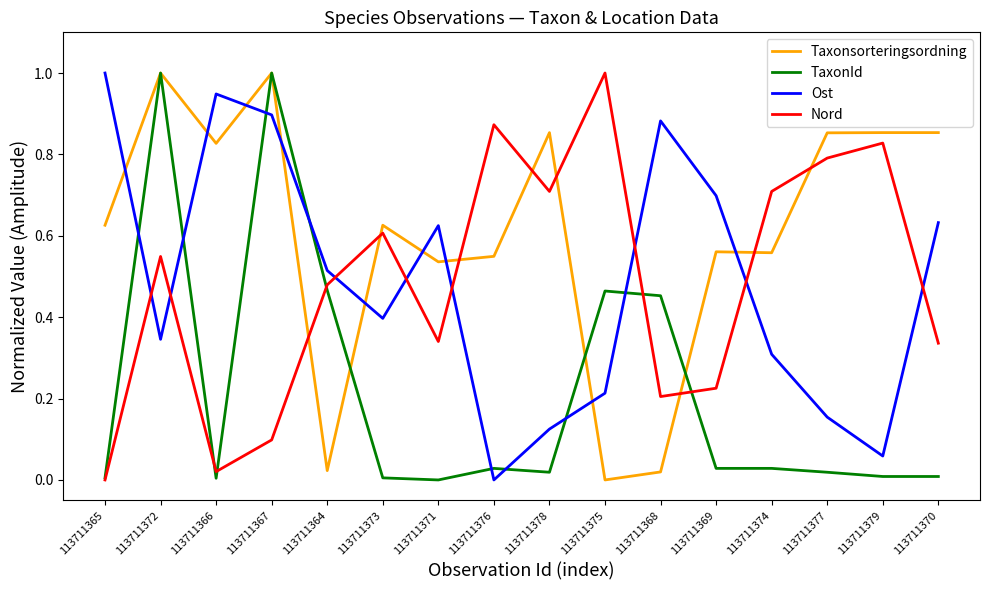

What are all the series names shown in the legend?

Taxonsorteringsordning, TaxonId, Ost, Nord